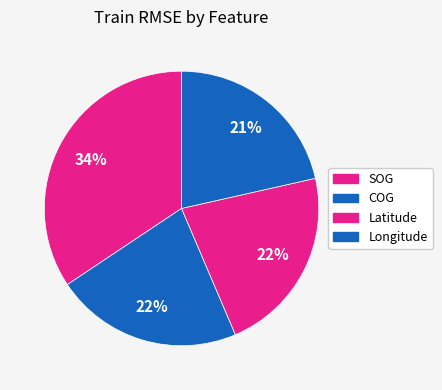

What portion of the pie excludes Latitude?

77.9%